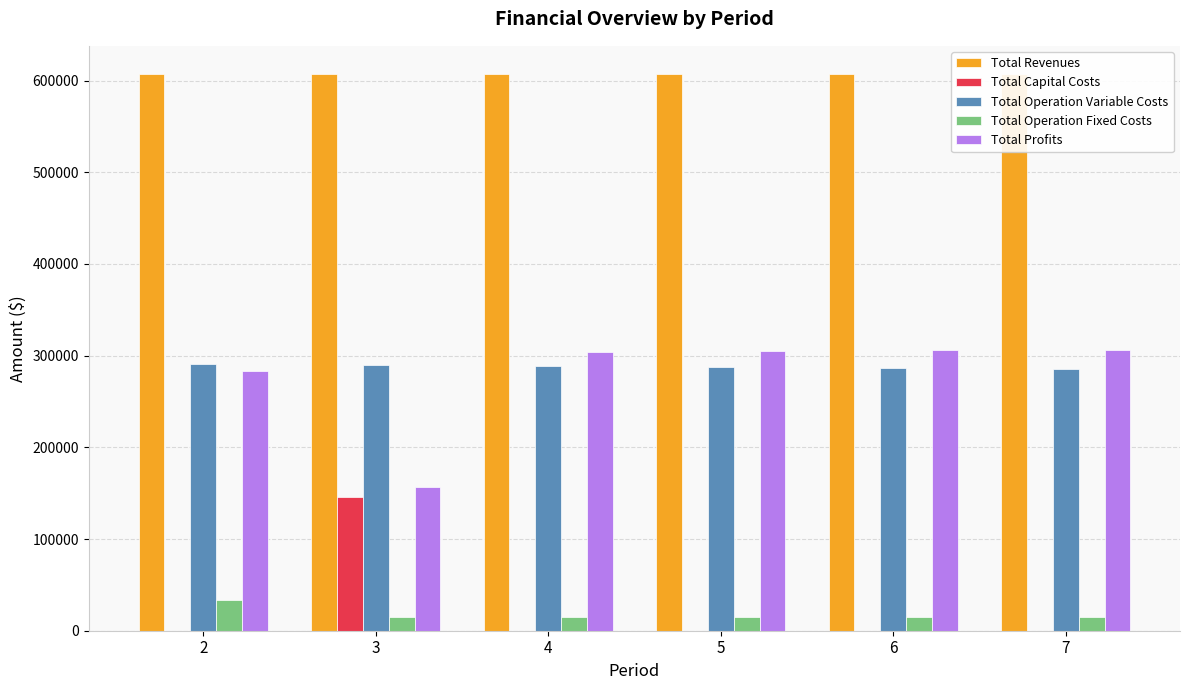

Reading left to right, what are all the values shown in this chart?

Total Revenues: 2=607483.6	3=607483.6	4=607483.6	5=607483.6	6=607483.6	7=607483.6
Total Capital Costs: 2=0.0	3=145600.0	4=0.0	5=0.0	6=0.0	7=0.0
Total Operation Variable Costs: 2=290826.0	3=289766.7	4=288706.0	5=287643.9	6=286580.3	7=285515.1
Total Operation Fixed Costs: 2=33627.6	3=15300.6	4=15300.6	5=15300.6	6=15300.6	7=15300.6
Total Profits: 2=283030.0	3=156816.3	4=303477.0	5=304539.1	6=305602.7	7=306667.8